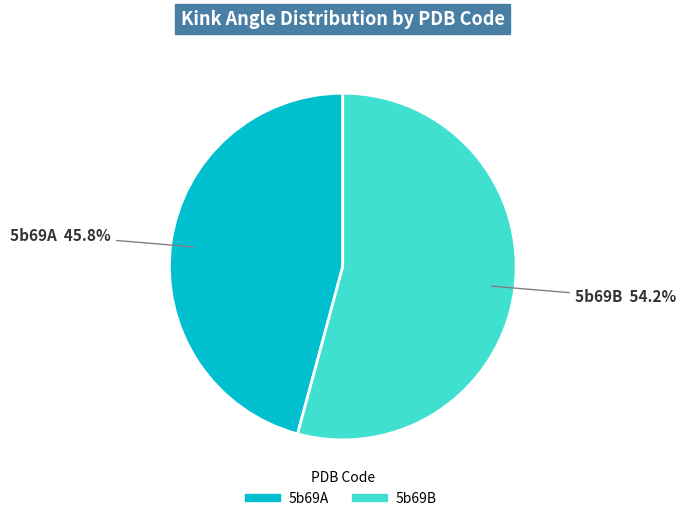

To the nearest percent, what is the combined percentage of 5b69B and 5b69A?

100%